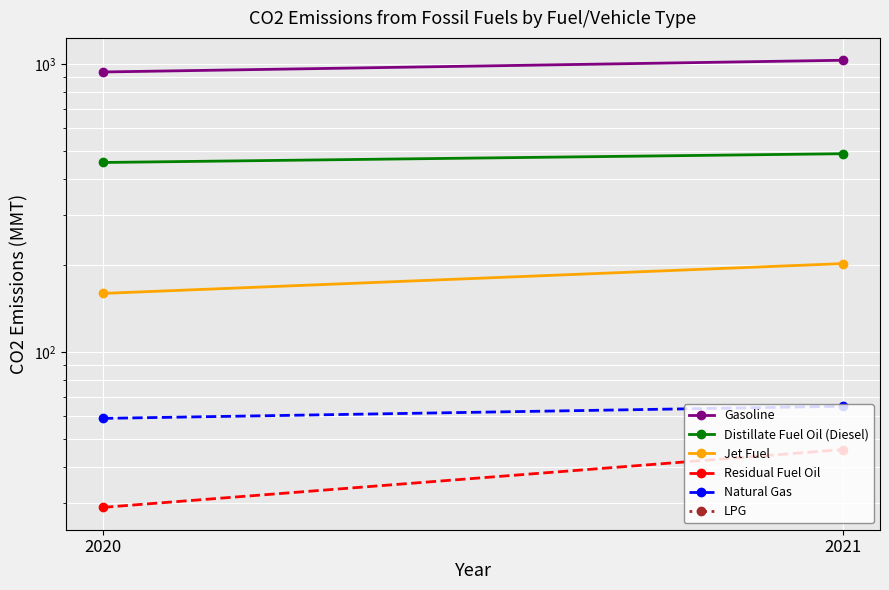

At which category is the sum across all series the highest?

2021